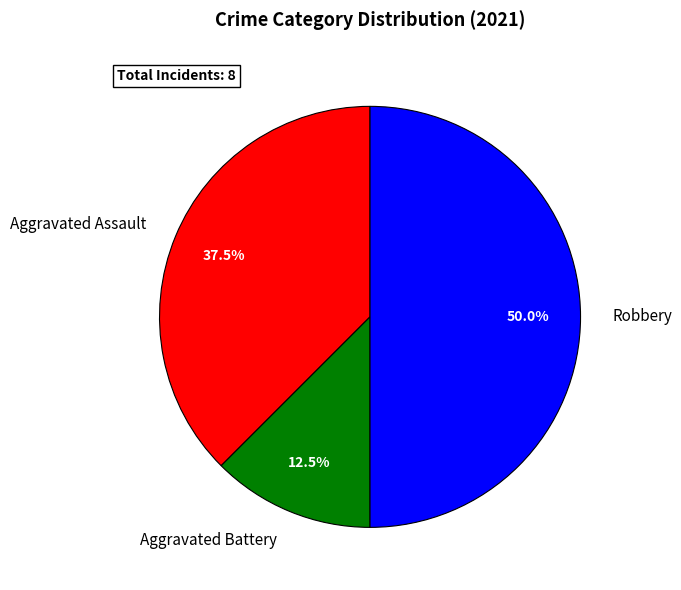

Which has a higher value, Robbery or Aggravated Battery?

Robbery